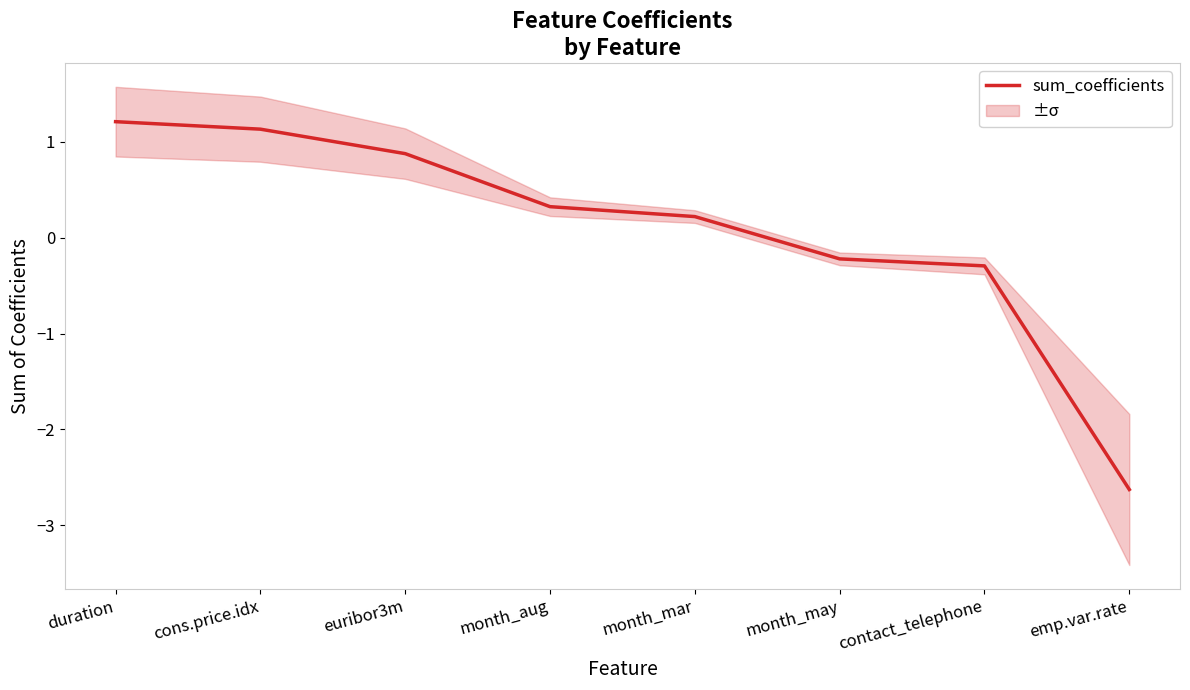

List the labels in order of value, smallest first.

emp.var.rate, contact_telephone, month_may, month_mar, month_aug, euribor3m, cons.price.idx, duration